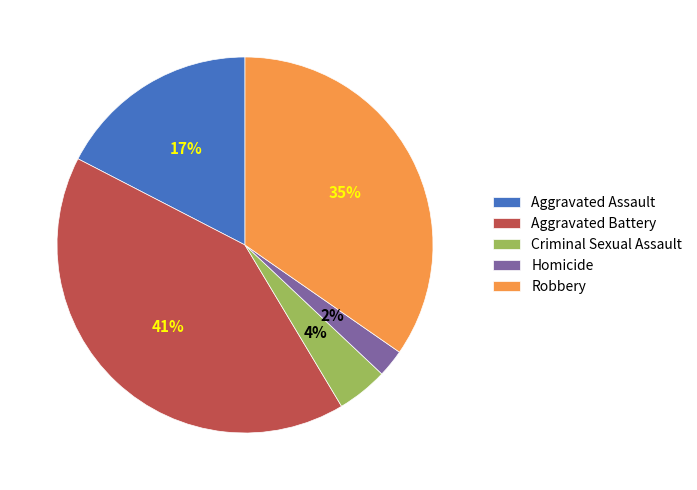

True or false: Criminal Sexual Assault accounts for 4% of the total.

True